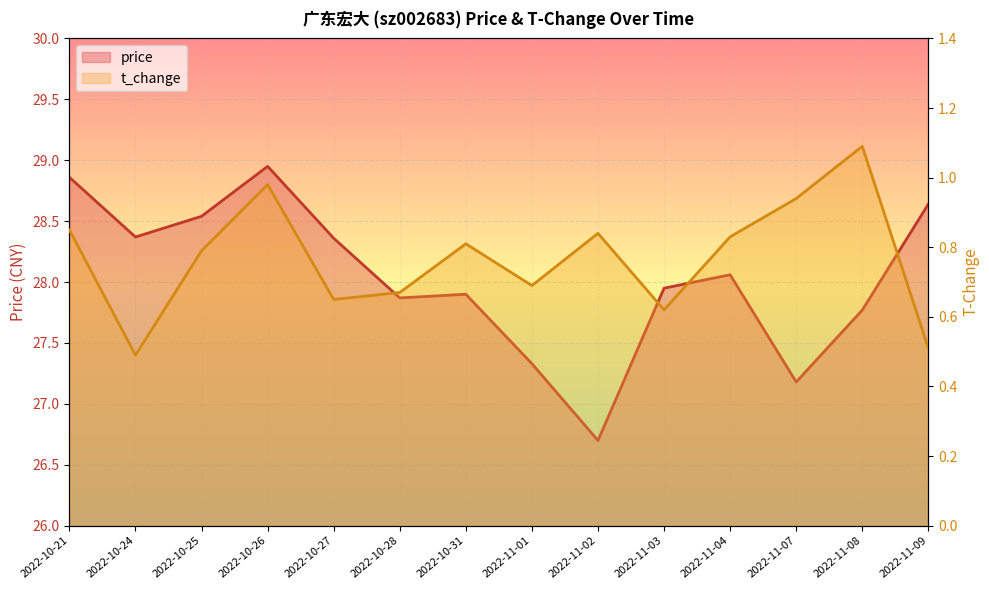

True or false: price has a value of 36.9 at 2022-11-04.

False